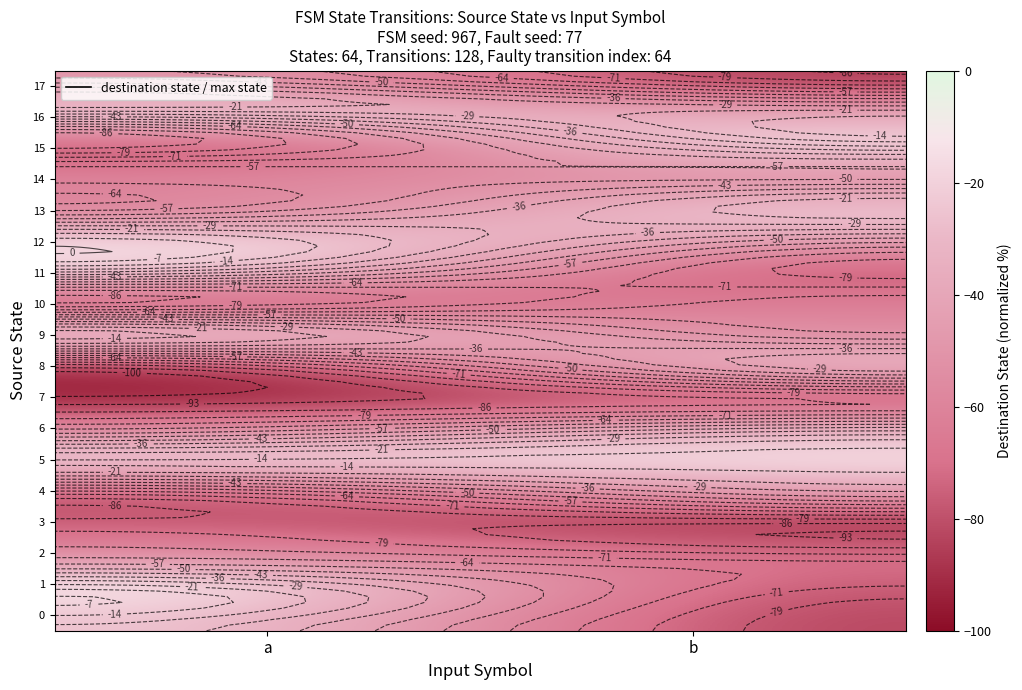

How many categories are shown in the chart?

2